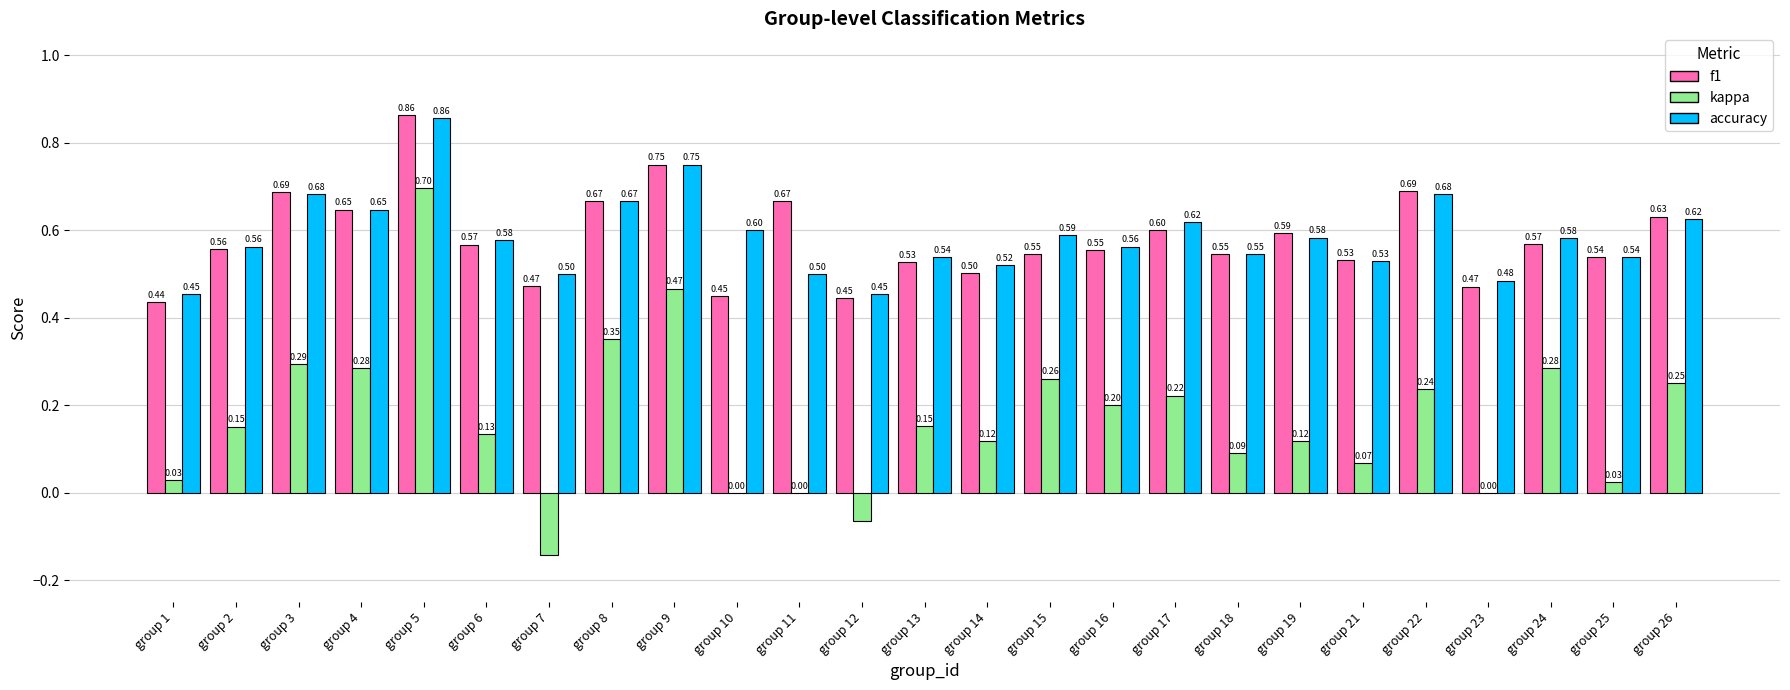

Count the accuracy values in the range 0 to 1.

25